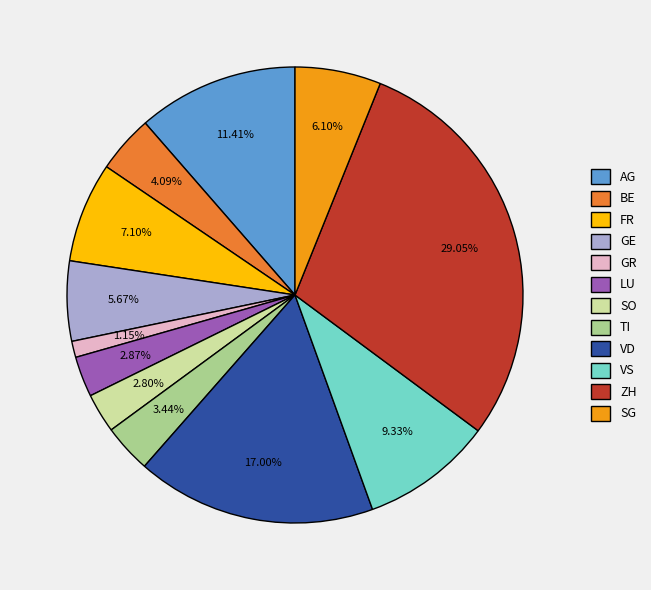

To the nearest percent, what is the difference between the AG and BE slice percentages?

7%